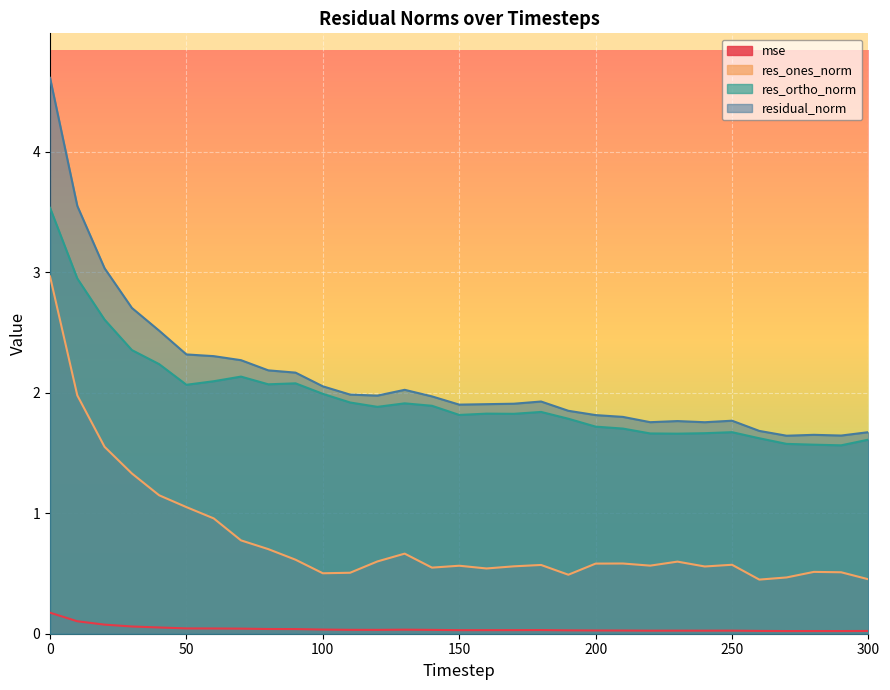

Where is residual_norm nearest to the value 3?

20